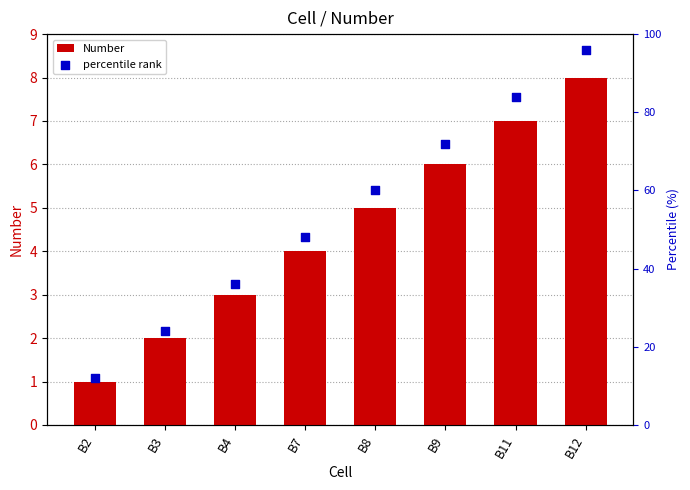

Which series has the largest Y range (max minus min)?

percentile rank